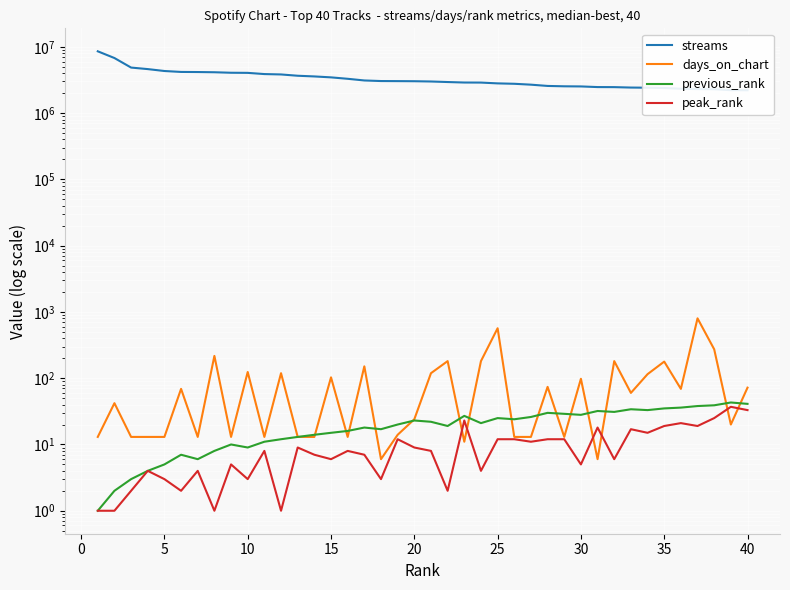

Which series has the largest total across all categories?

streams